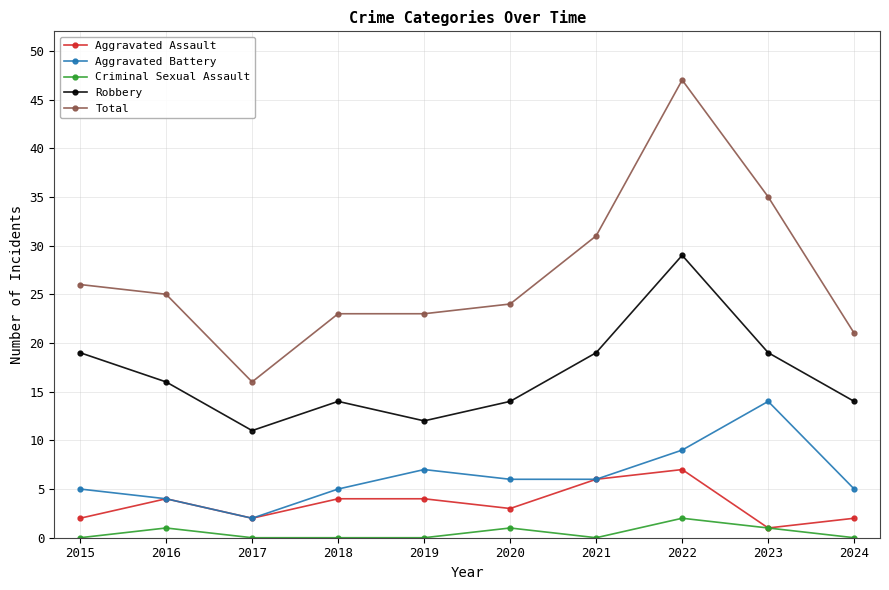

What is the highest value of the Total series?

47